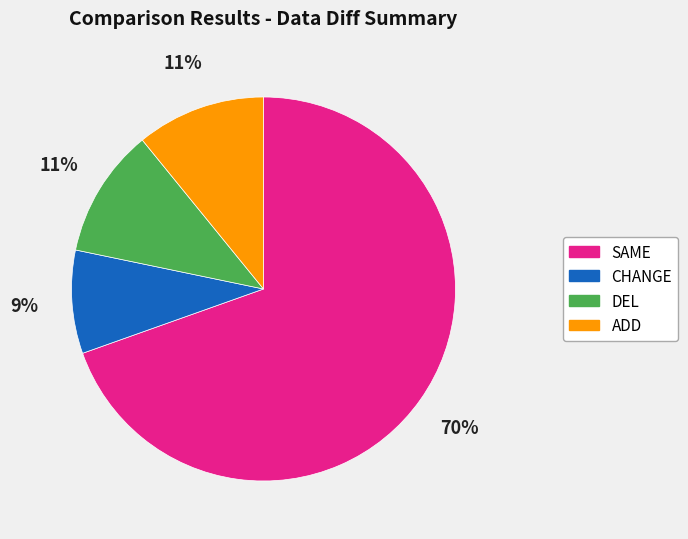

Is it true that ADD is 1% of the pie?

False